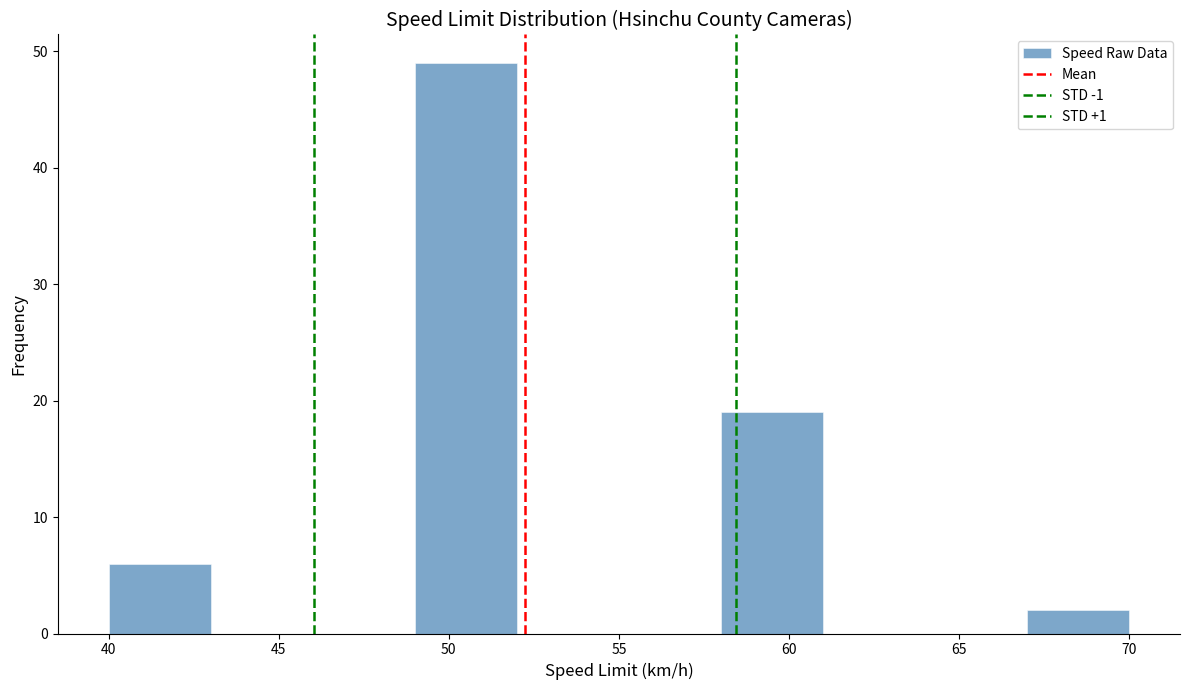

How tall is the bar that spans 67 to 70 on the x-axis? The values are not printed on the chart, so give them approximately, as read against the axis.

2